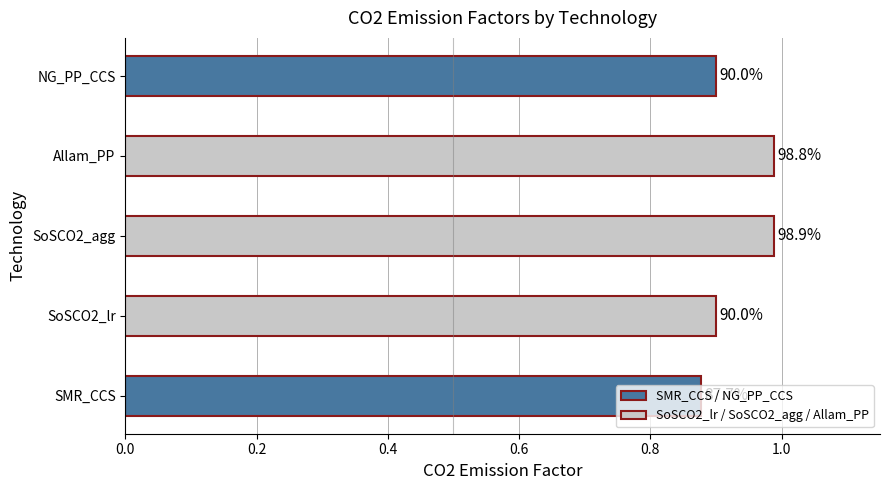

What is the maximum value shown in the chart?

1.0